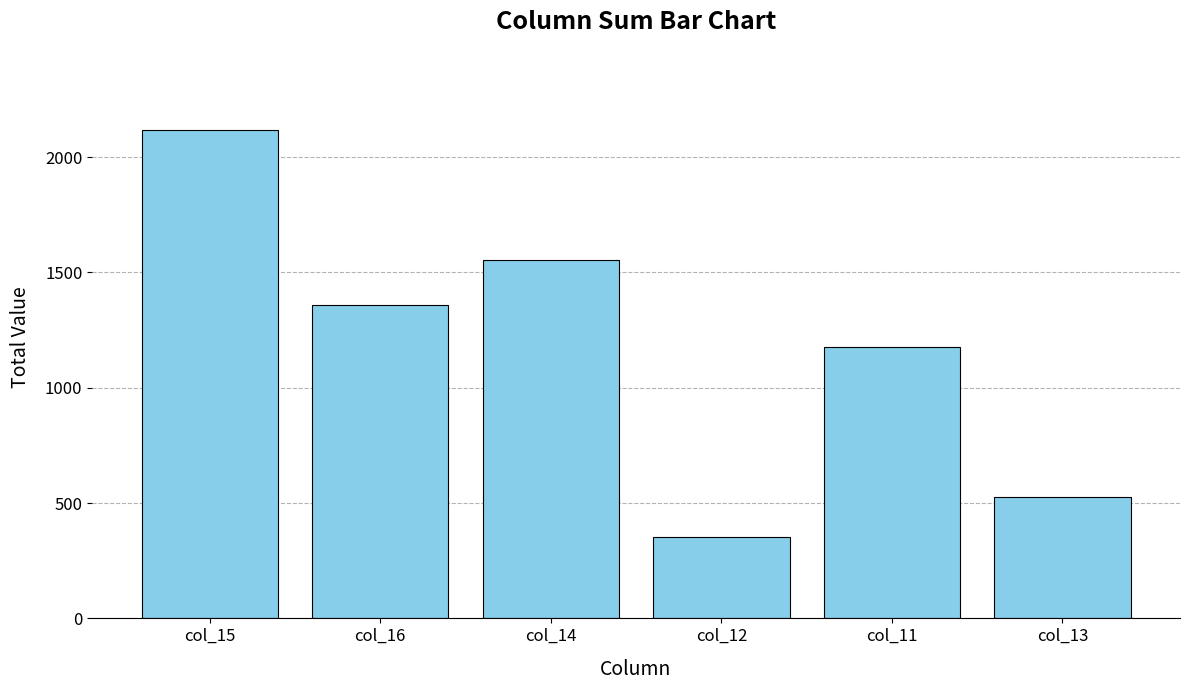

Reading left to right, transcribe all the data shown in this chart.

2117	1360	1552	353	1176	525